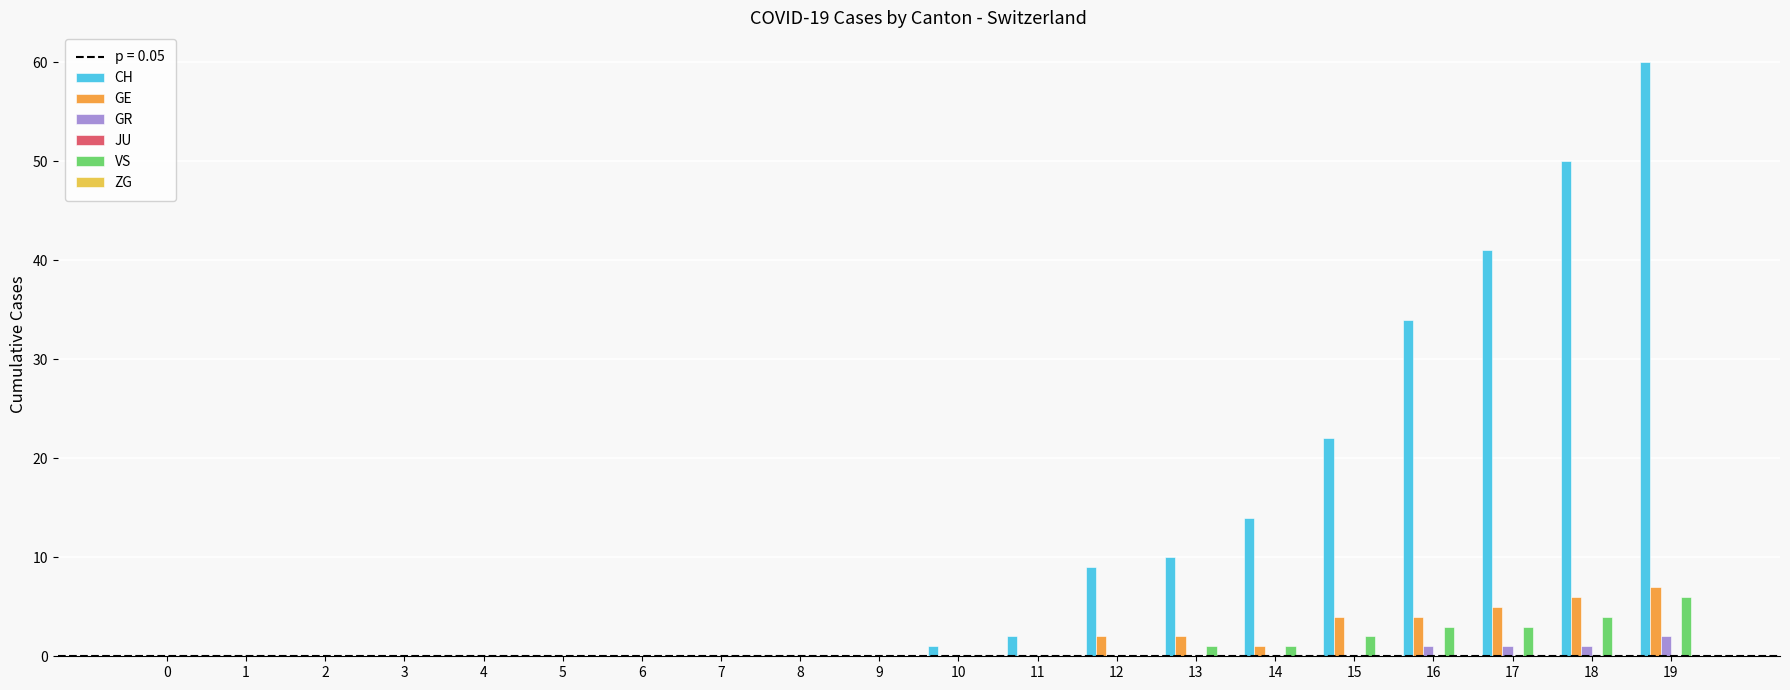

Which series has the largest total across all categories?

CH